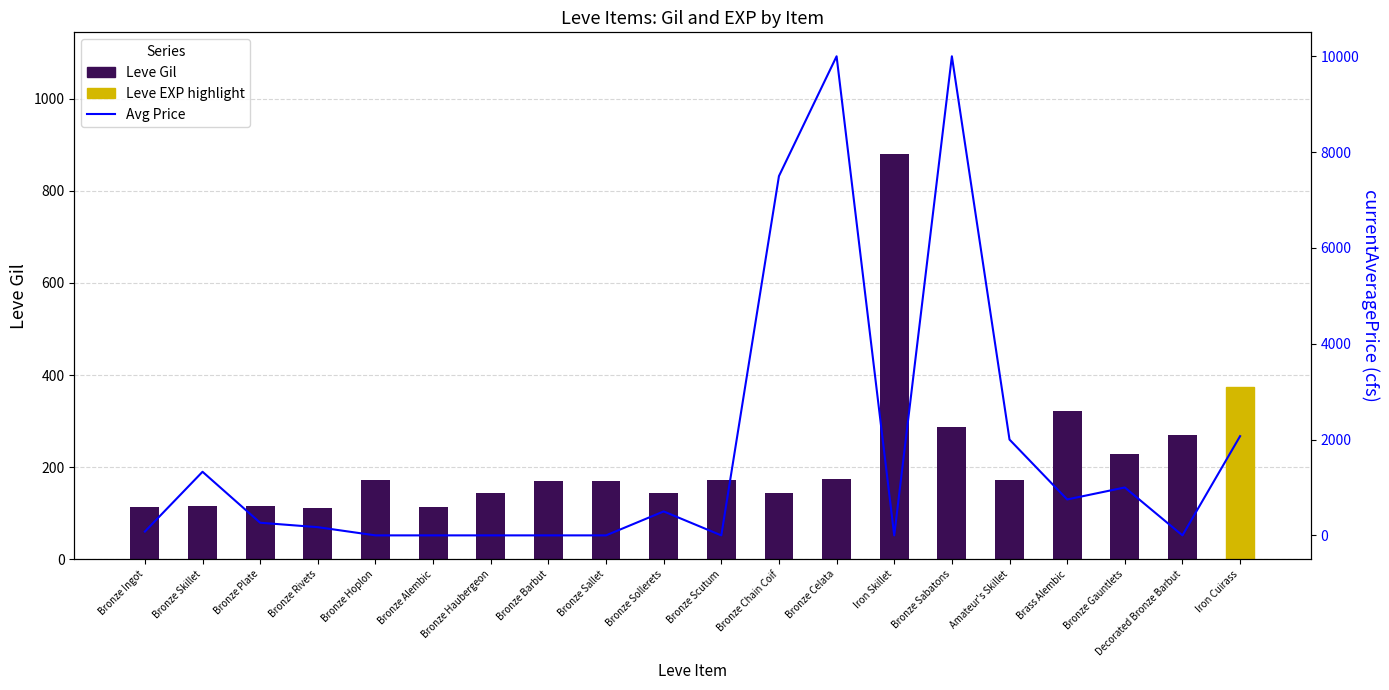

Where is Avg Price (clipped) nearest to the value 5000?

Bronze Chain Coif